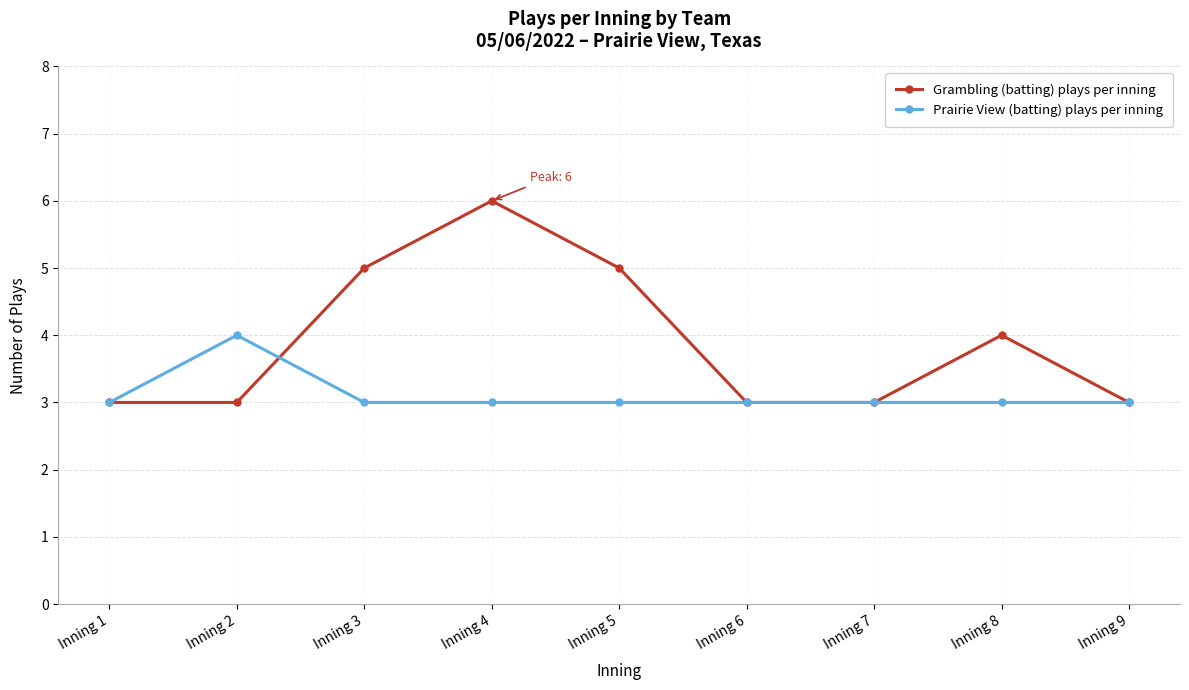

What is the highest value of the Grambling (batting) plays per inning series?

6